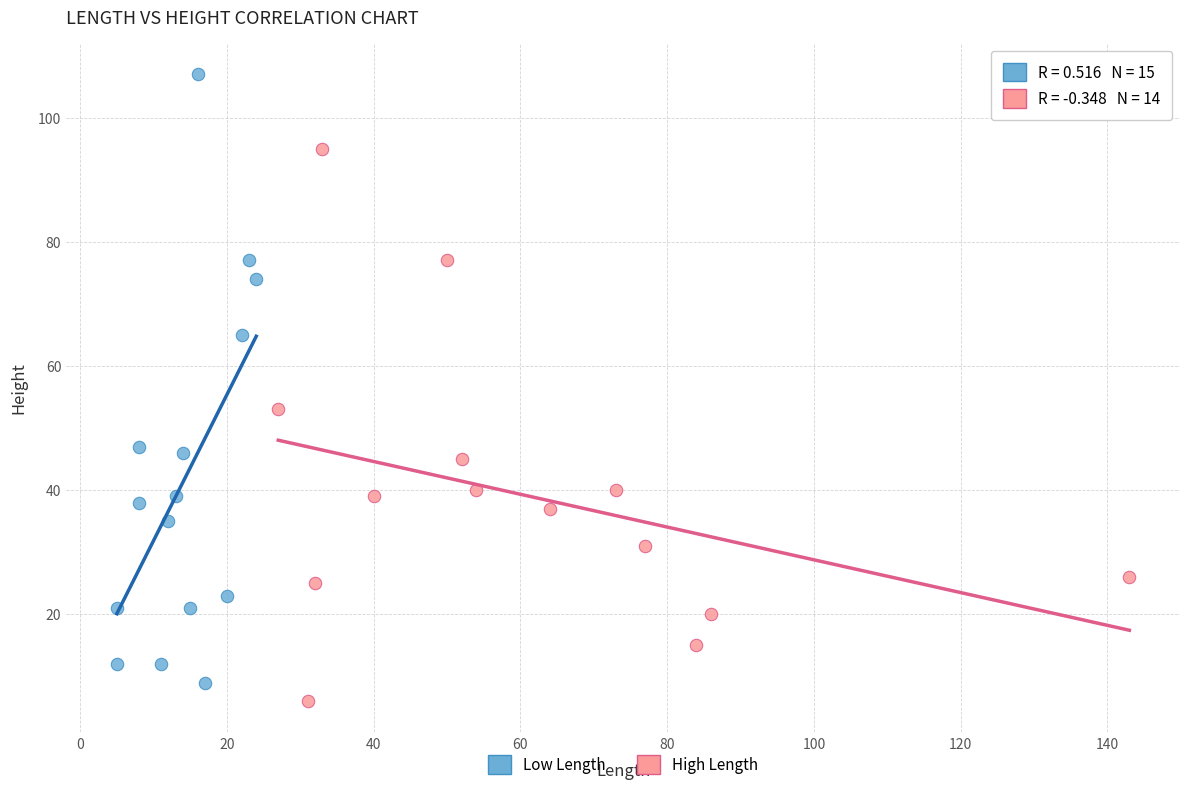

Which series has the largest Y range (max minus min)?

Low Length